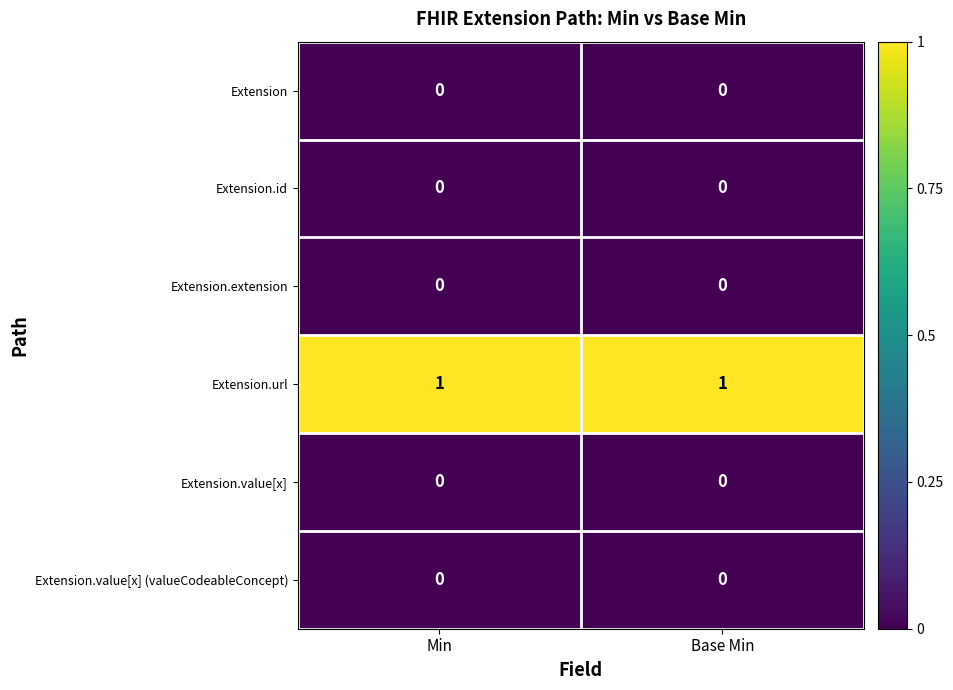

The Extension.id series shows 0 at Min. True or false?

True